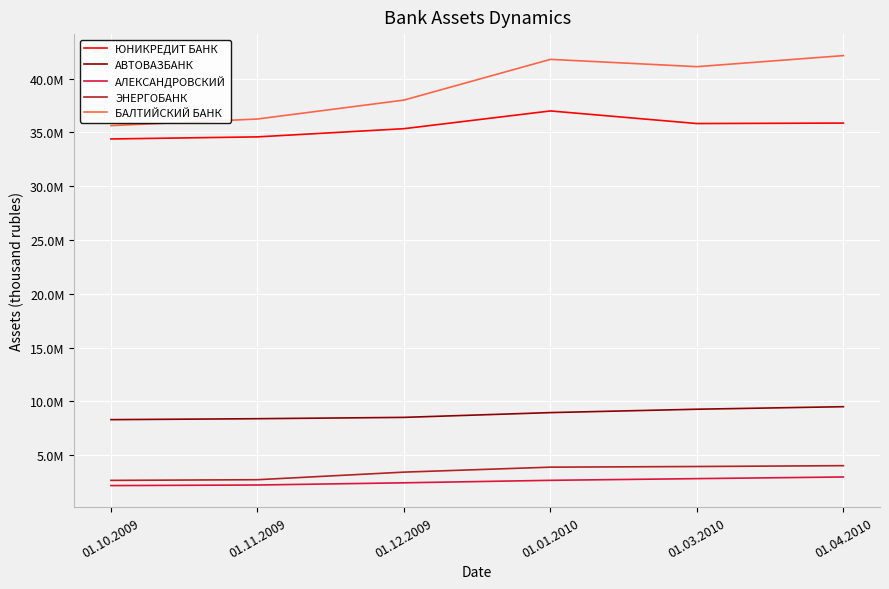

Reading right to left, what are all the values shown in this chart?

ЮНИКРЕДИТ БАНК: 35862552	35819323	36990772	35341328	34579970	34386521
АВТОВАЗБАНК: 9507916	9272647	8958501	8515162	8392711	8303435
АЛЕКСАНДРОВСКИЙ: 2977281	2823778	2665806	2434643	2230668	2176804
ЭНЕРГОБАНК: 4028451	3949420	3889752	3427856	2723141	2660659
БАЛТИЙСКИЙ БАНК: 42131686	41104868	41782736	37998246	36240139	35625769